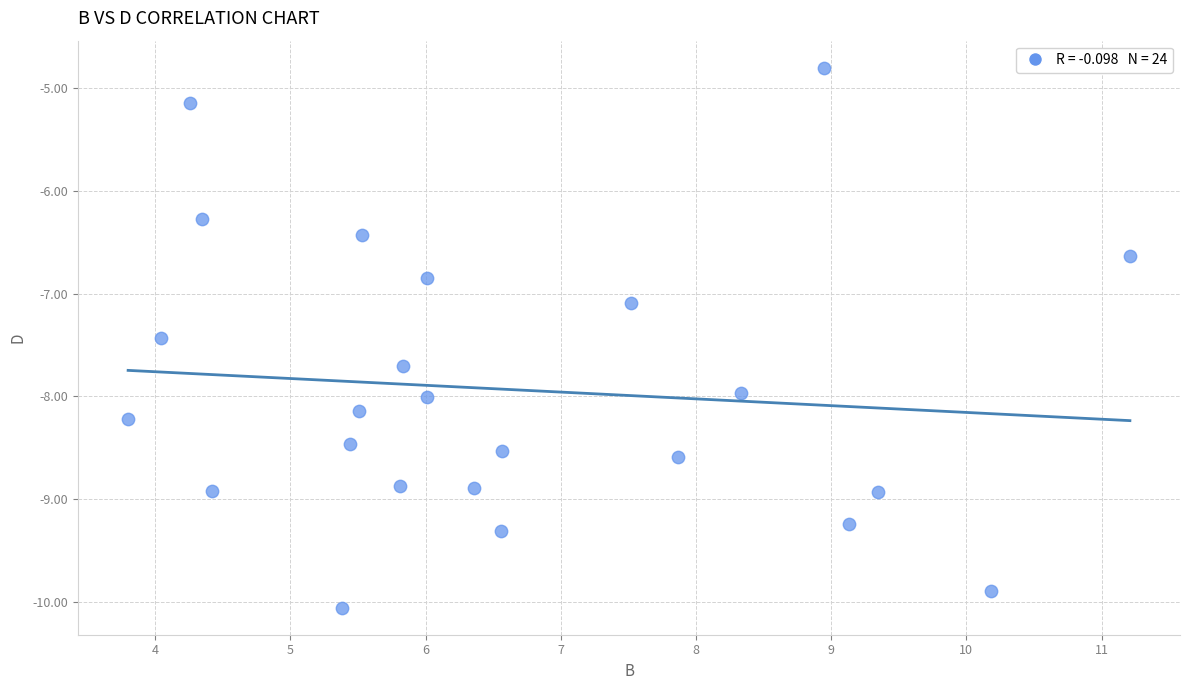

What Y value in the scatter plot is closest to -7?

-7.1